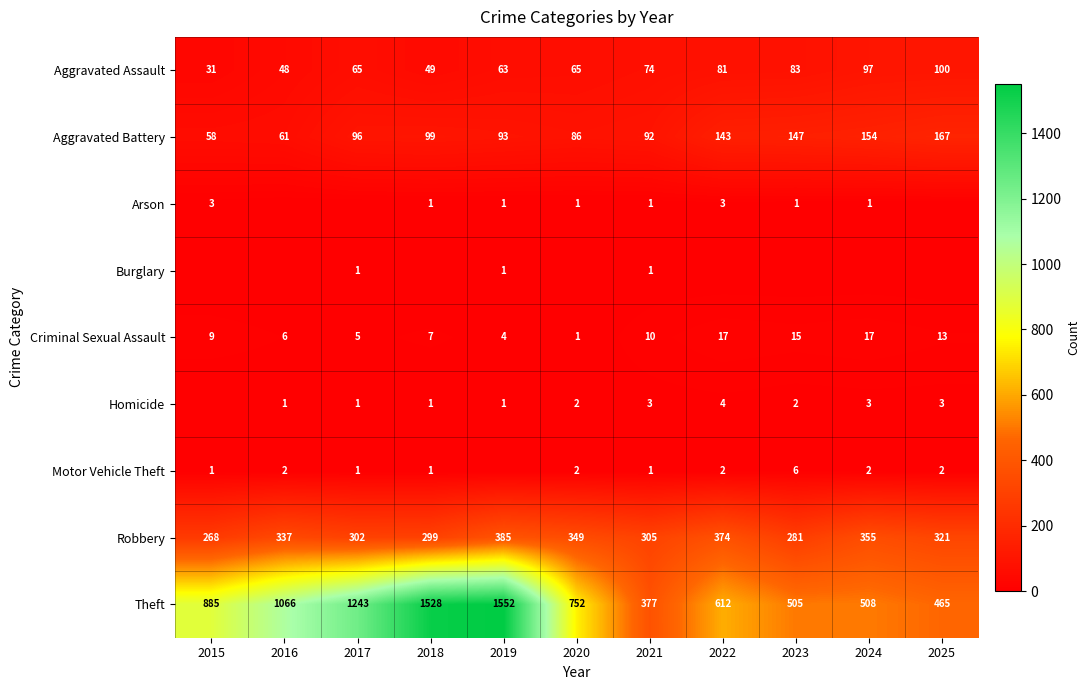

The value of Theft at 2019 is 1552. True or false?

True